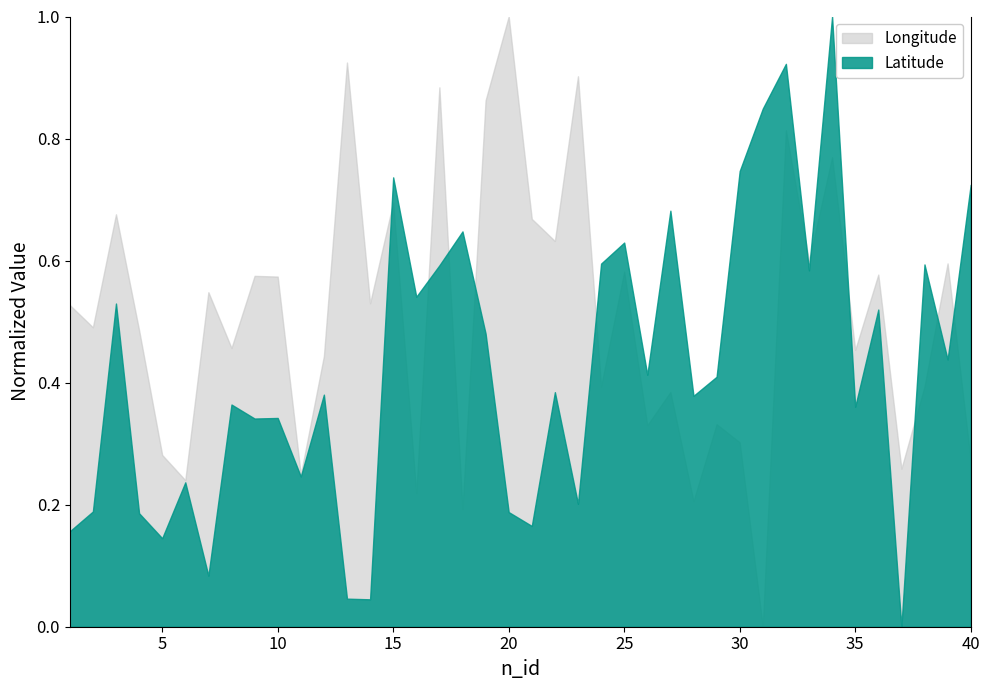

True or false: Longitude and Latitude intersect in this chart.

True